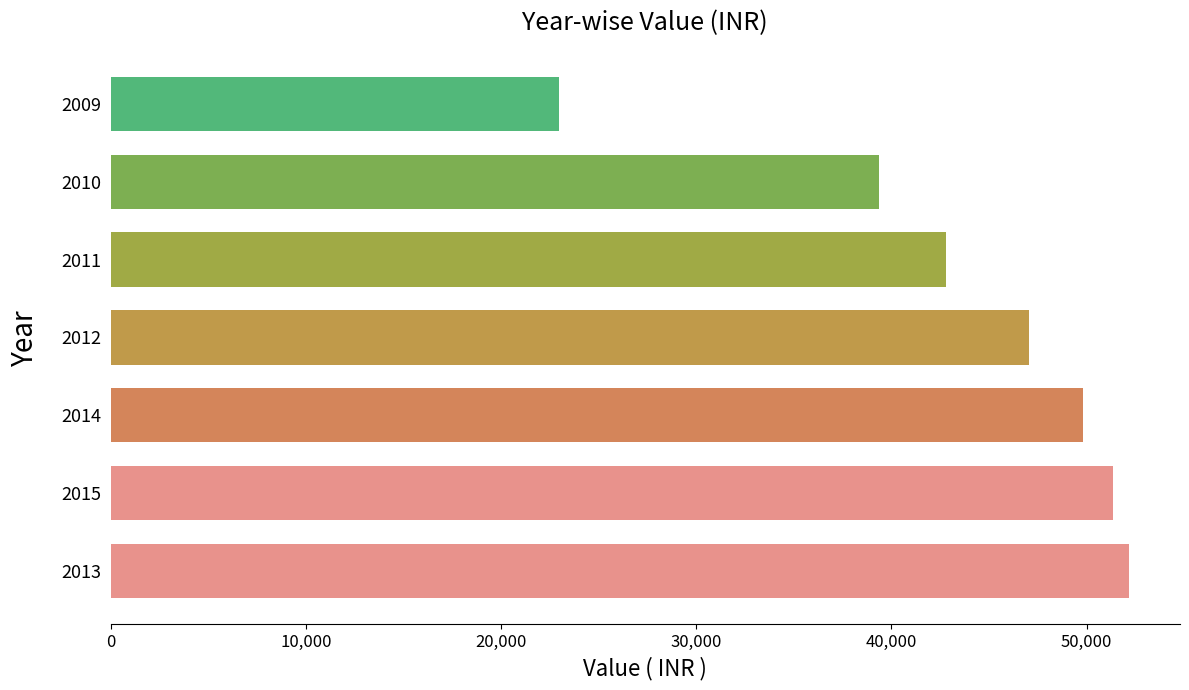

Where is the data nearest to the value 37581?

2010